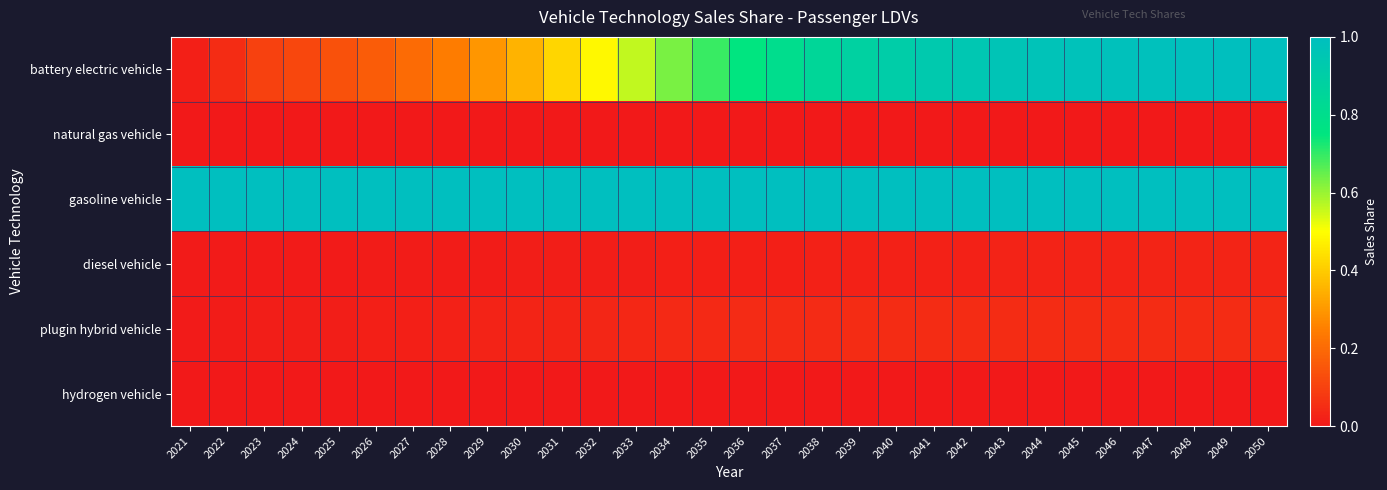

Which series has the largest total across all categories?

gasoline vehicle